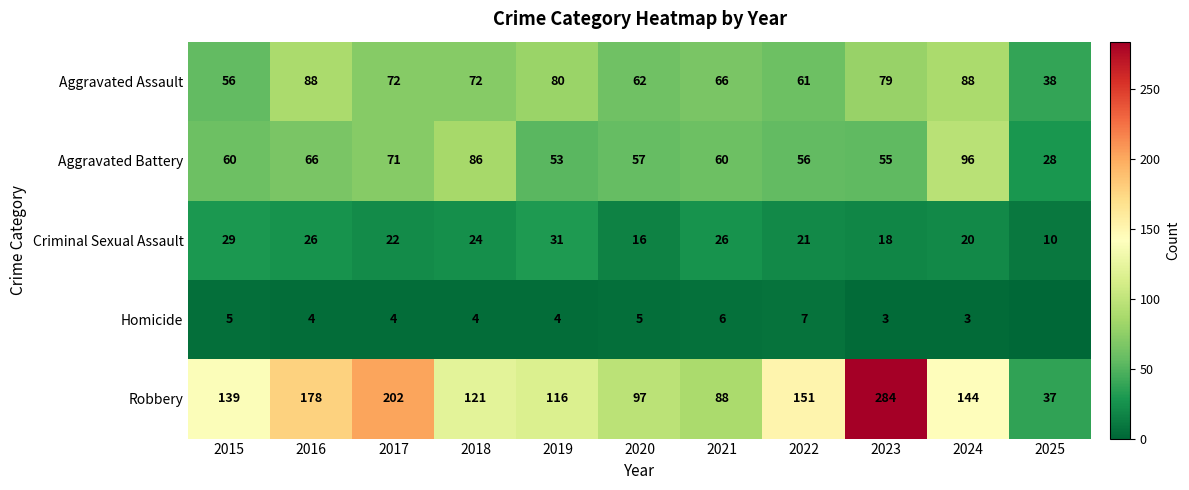

What is the average value of the Robbery series?

142